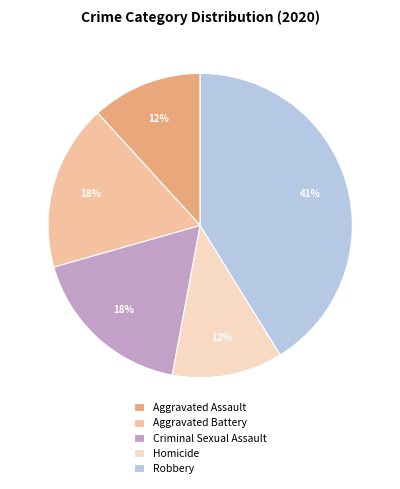

Do Aggravated Battery and Criminal Sexual Assault together represent more than half of the pie?

No